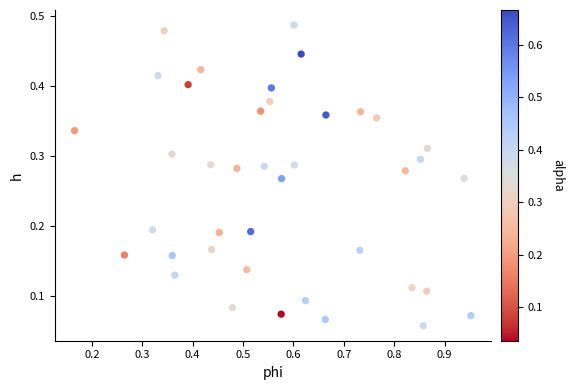

What is the range of X values (max minus min)?

0.8